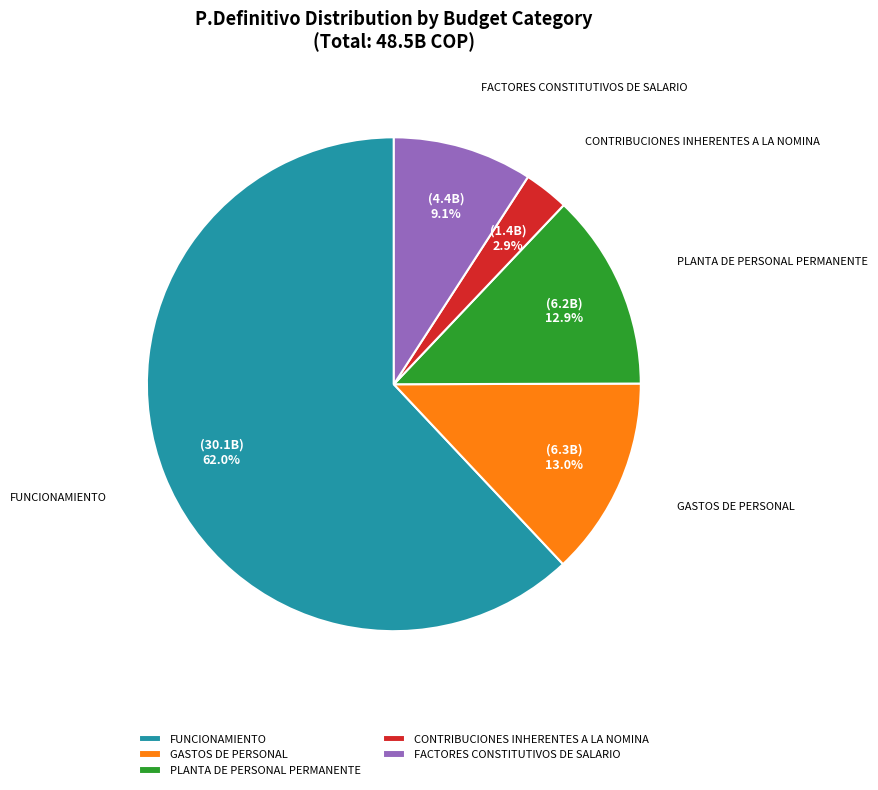

What percentage is NOT represented by GASTOS DE PERSONAL?

87.0%